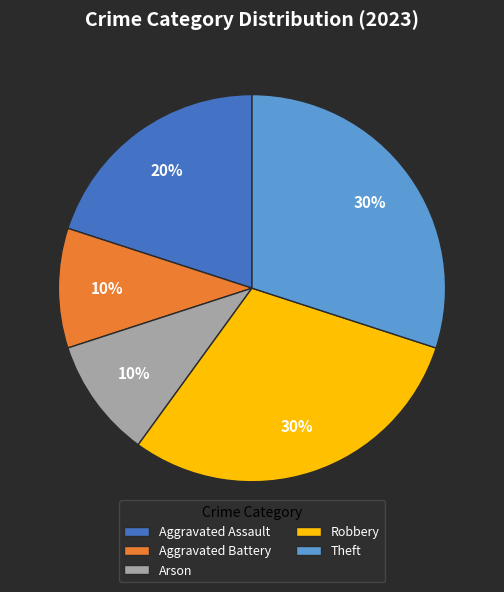

How many segments does this pie chart have?

5